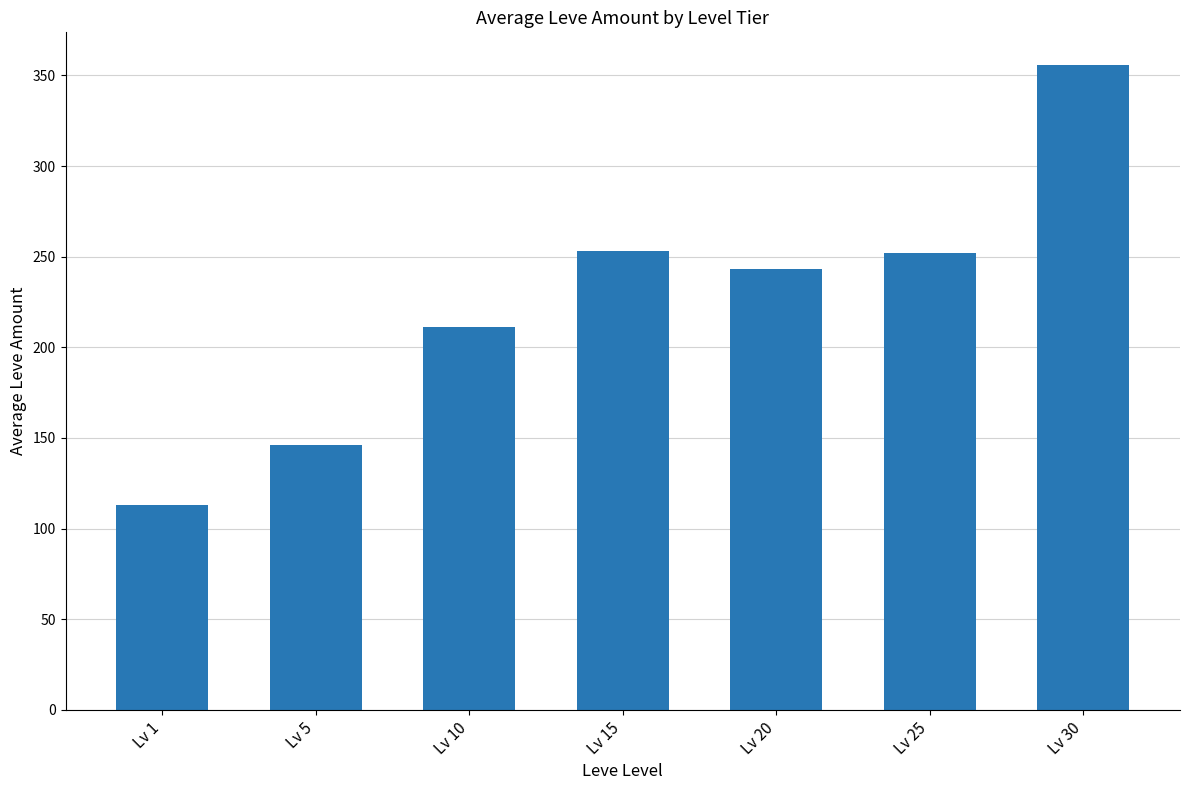

How many distinct data groups are displayed?

1